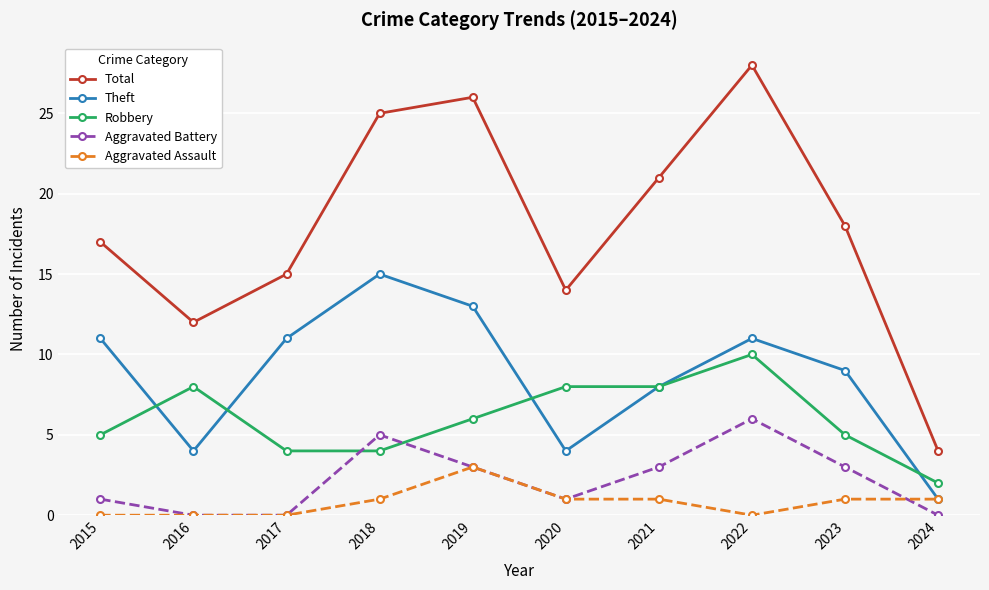

What is the total value across all series at 2017?

30